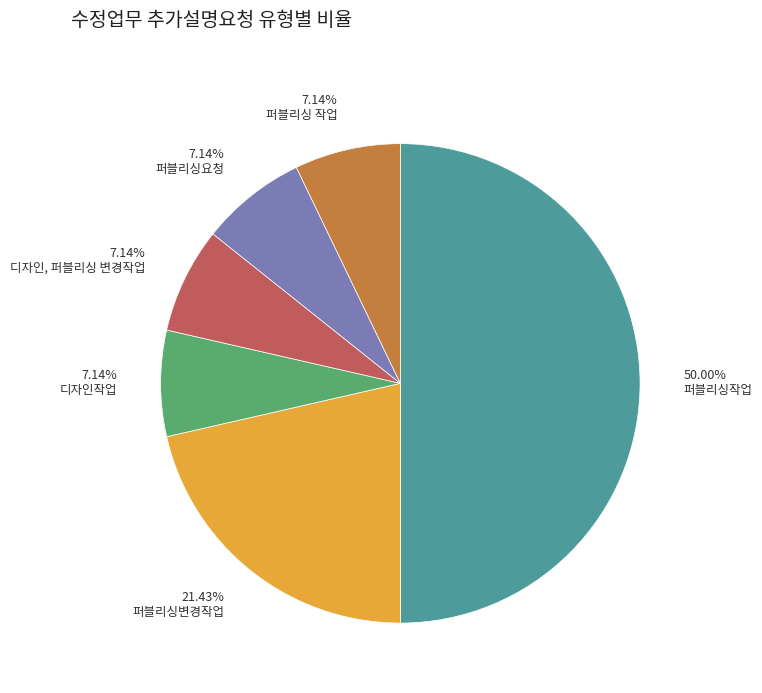

Does 7.14% 퍼블리싱요청 account for over 50% of the chart?

No